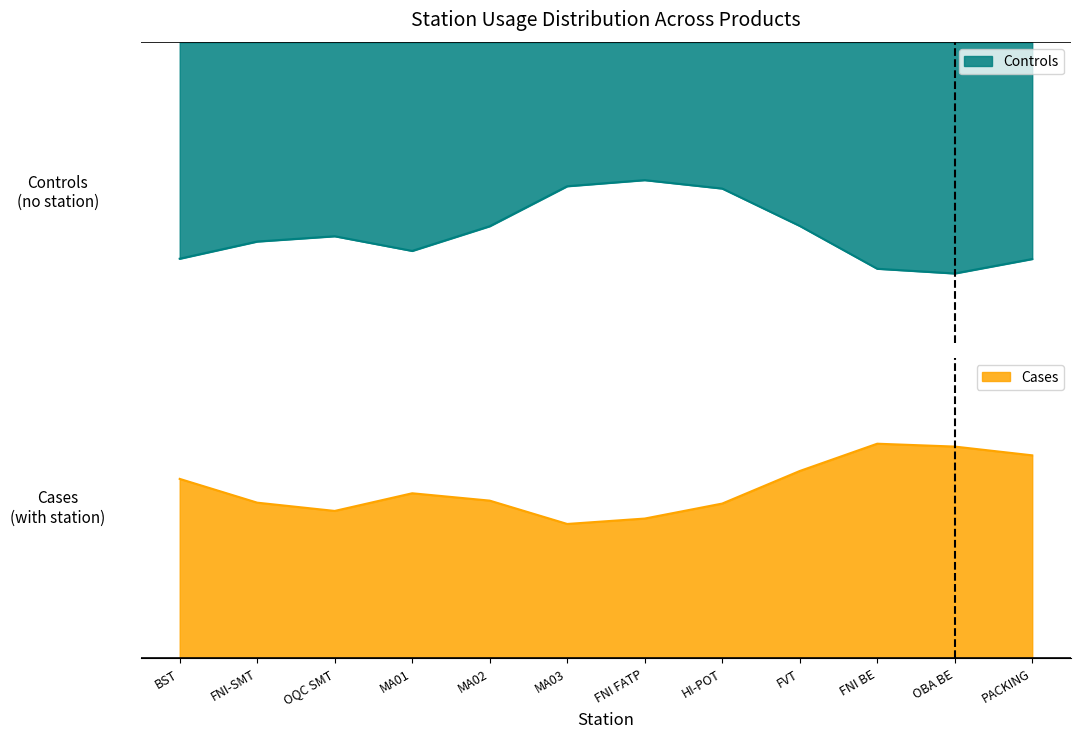

Where is the first local maximum for Products with station?

MA01